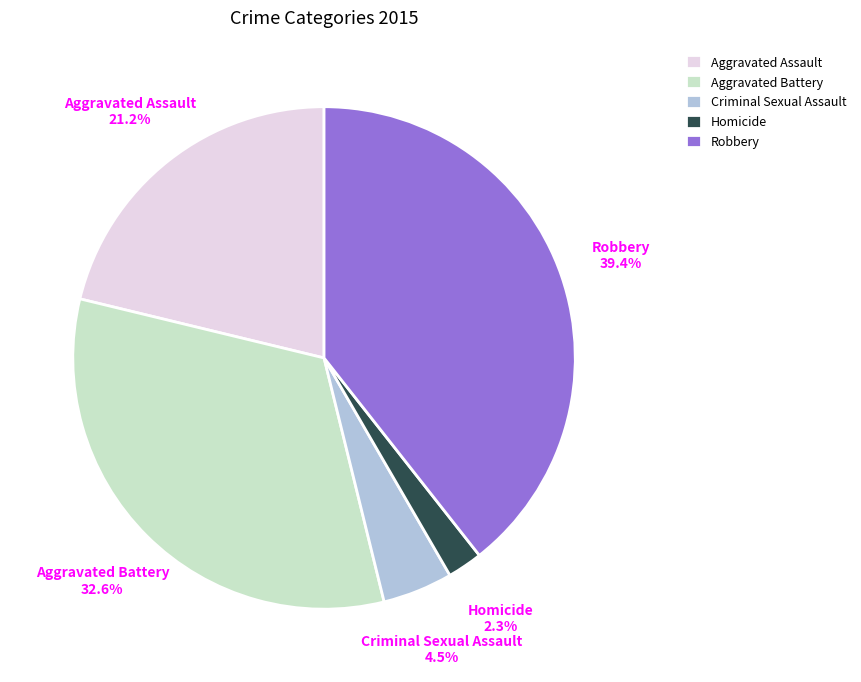

How much of the chart is everything except Aggravated Assault?

78.8%